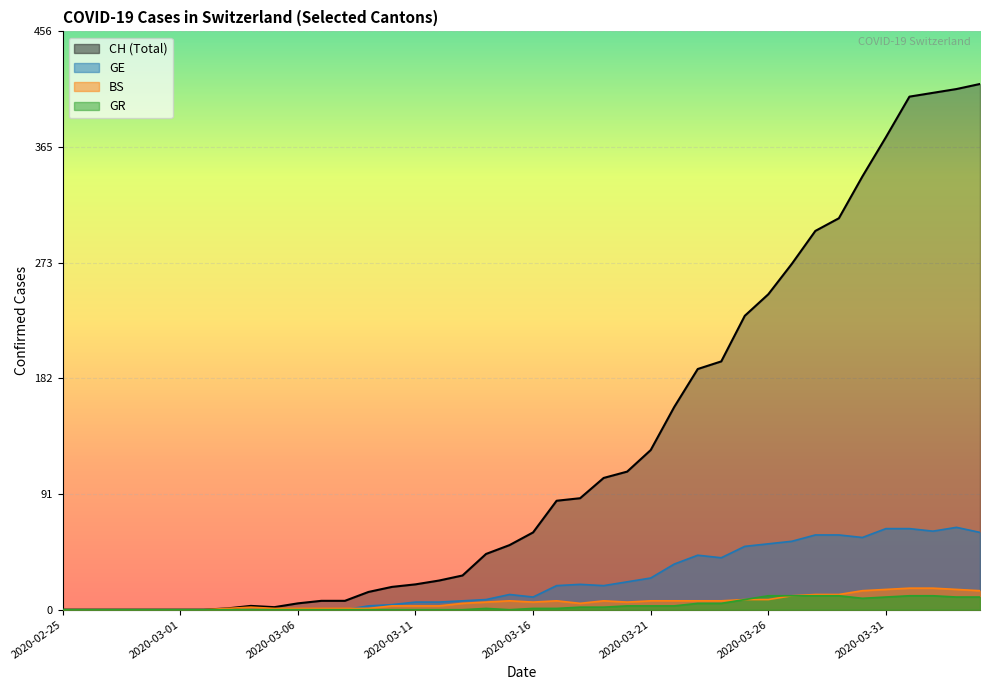

At which category is the sum across all series the highest?

2020-04-03